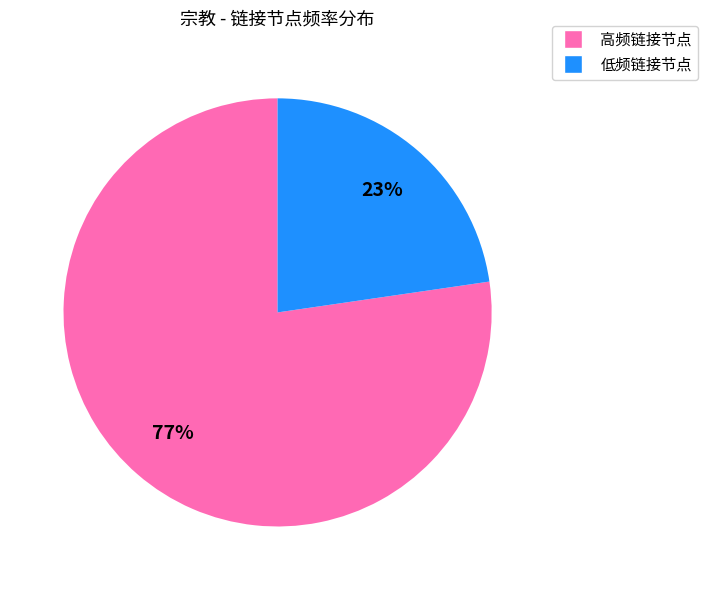

To the nearest percent, what is the average slice percentage?

50%